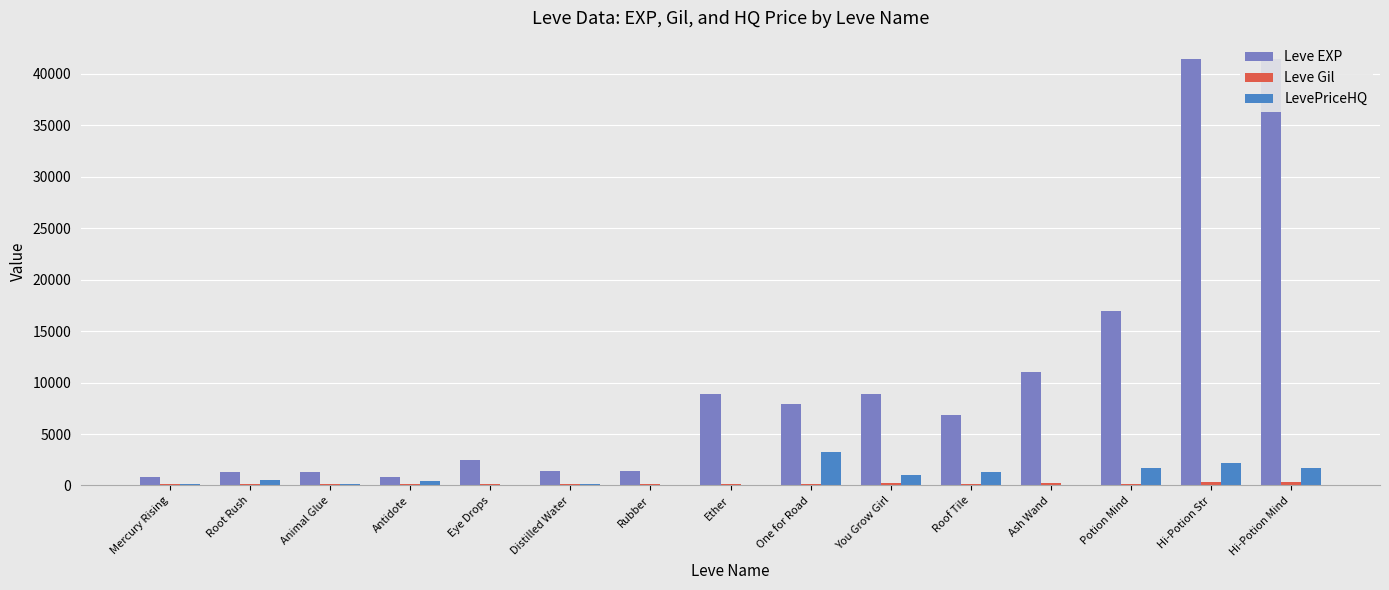

What is the value of the Leve EXP bar at the 3rd from the left?

1330.0